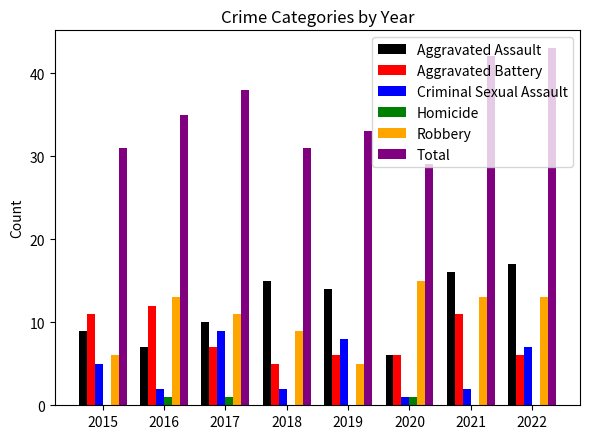

What is the sum of the Total values at 2015 and 2022?

74